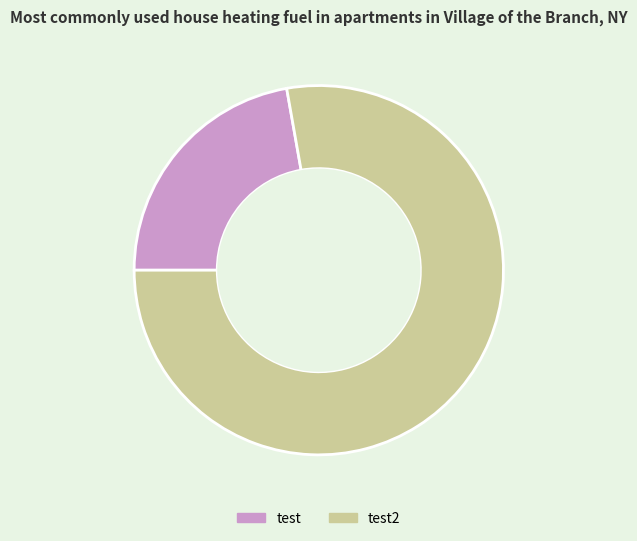

Is the sum of test2 and test greater than half?

Yes